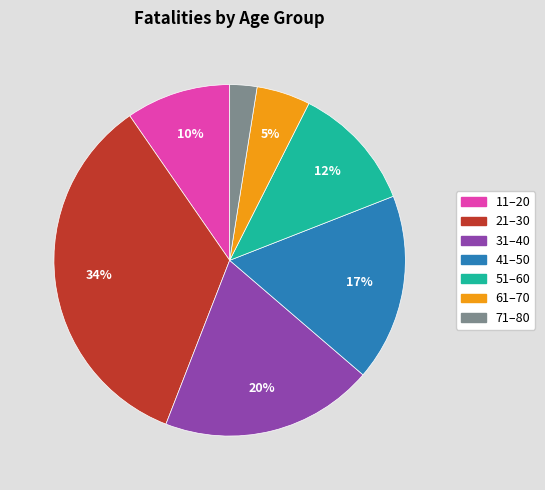

To the nearest percent, what is the average slice percentage?

14%